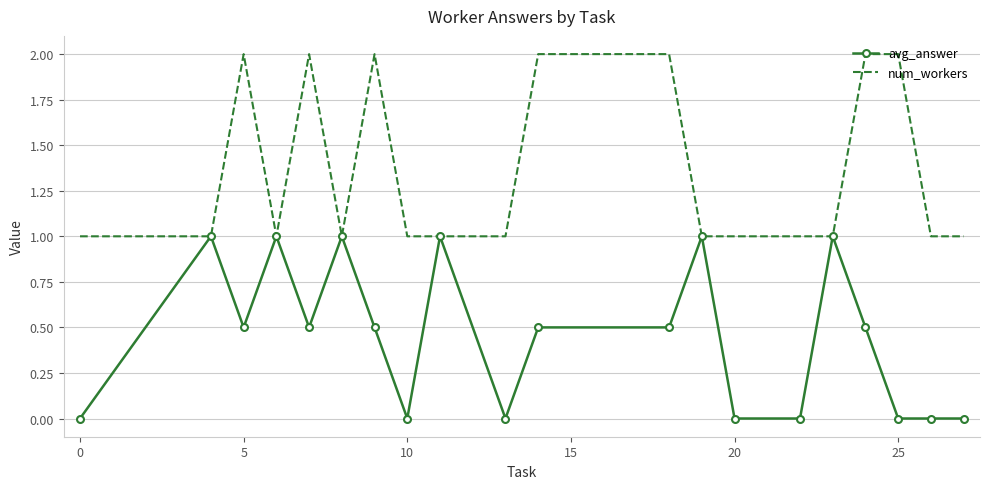

Rank the series by their average value, from highest to lowest.

num_workers, avg_answer